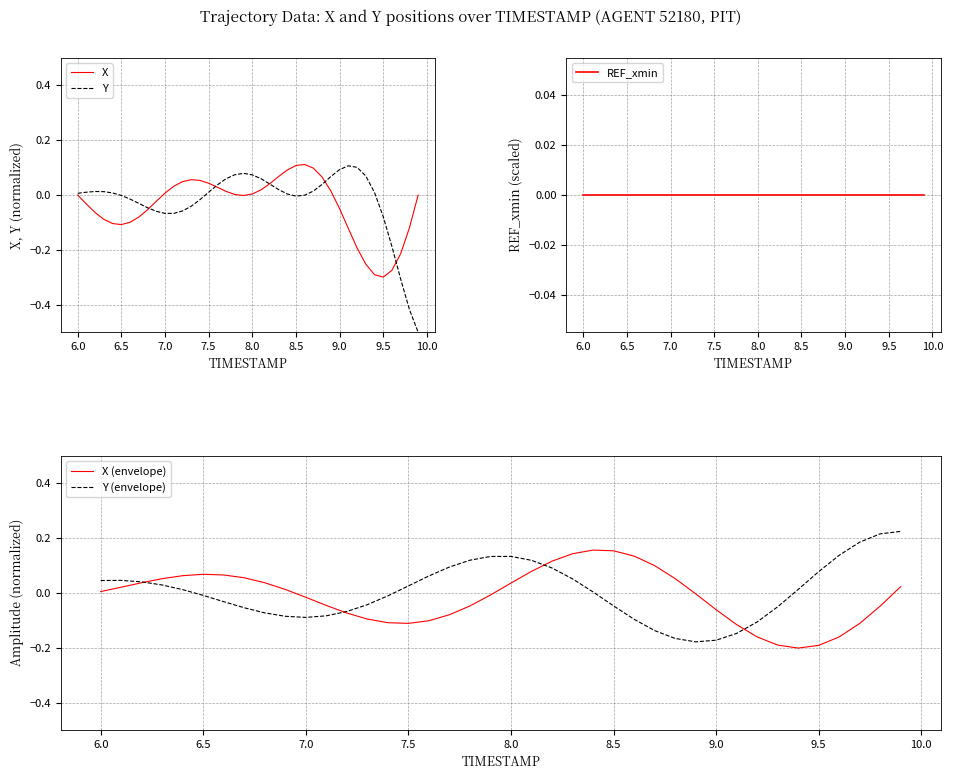

List the series in order of their peak value, highest first.

Y (envelope), X (envelope), X, Y, REF_xmin